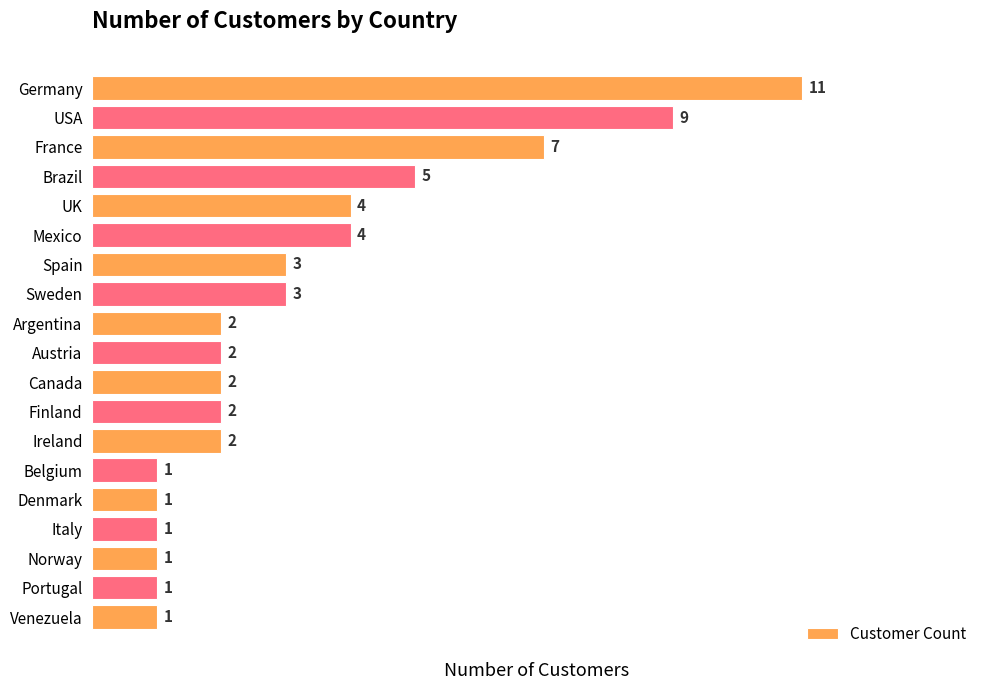

What is the change in value from Mexico to Norway?

-3